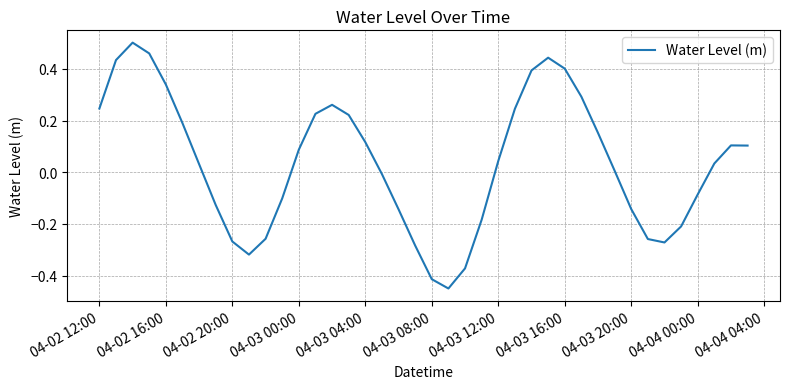

What is the difference between the maximum and minimum values?

1.0